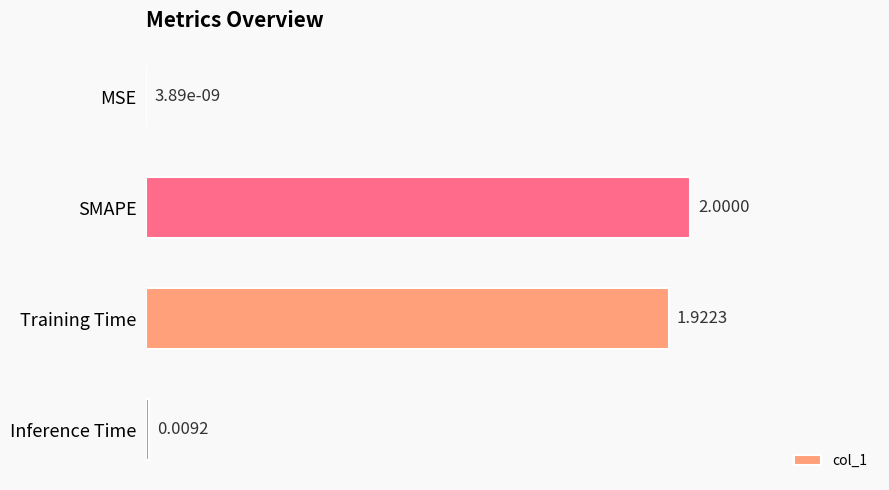

Which label corresponds to the largest value in the chart?

SMAPE